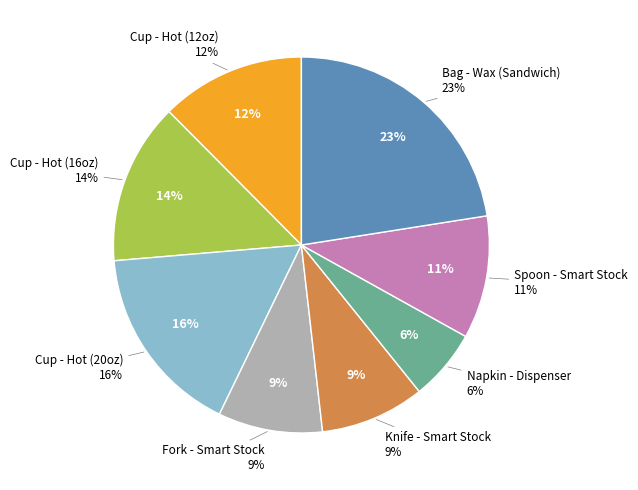

To the nearest percent, what portion does Knife - Smart Stock represent?

9%